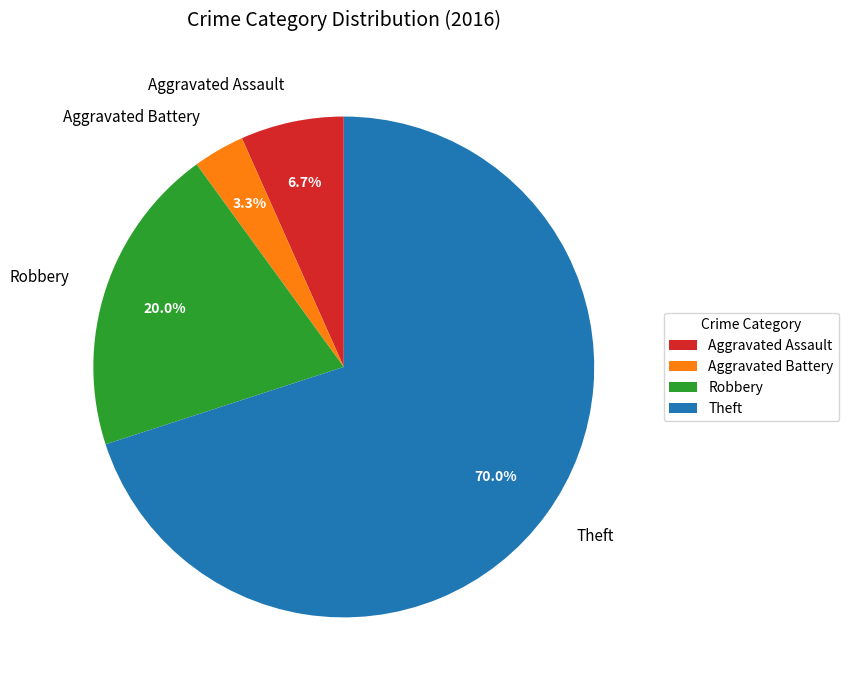

What is the majority slice?

Theft